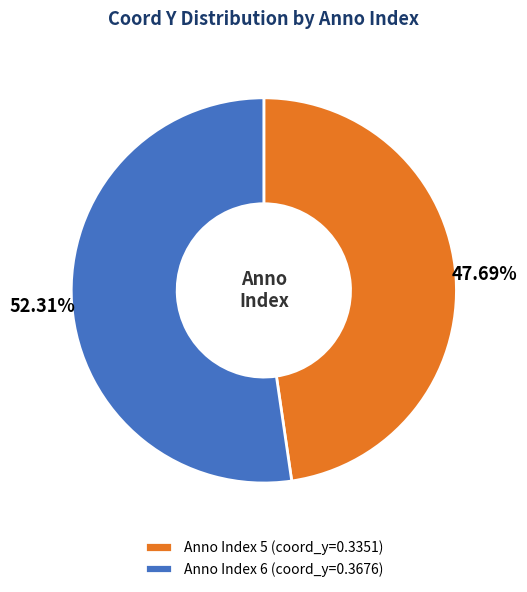

Do Anno Index 5 (coord_y=0.3351) and Anno Index 6 (coord_y=0.3676) together represent more than half of the pie?

Yes